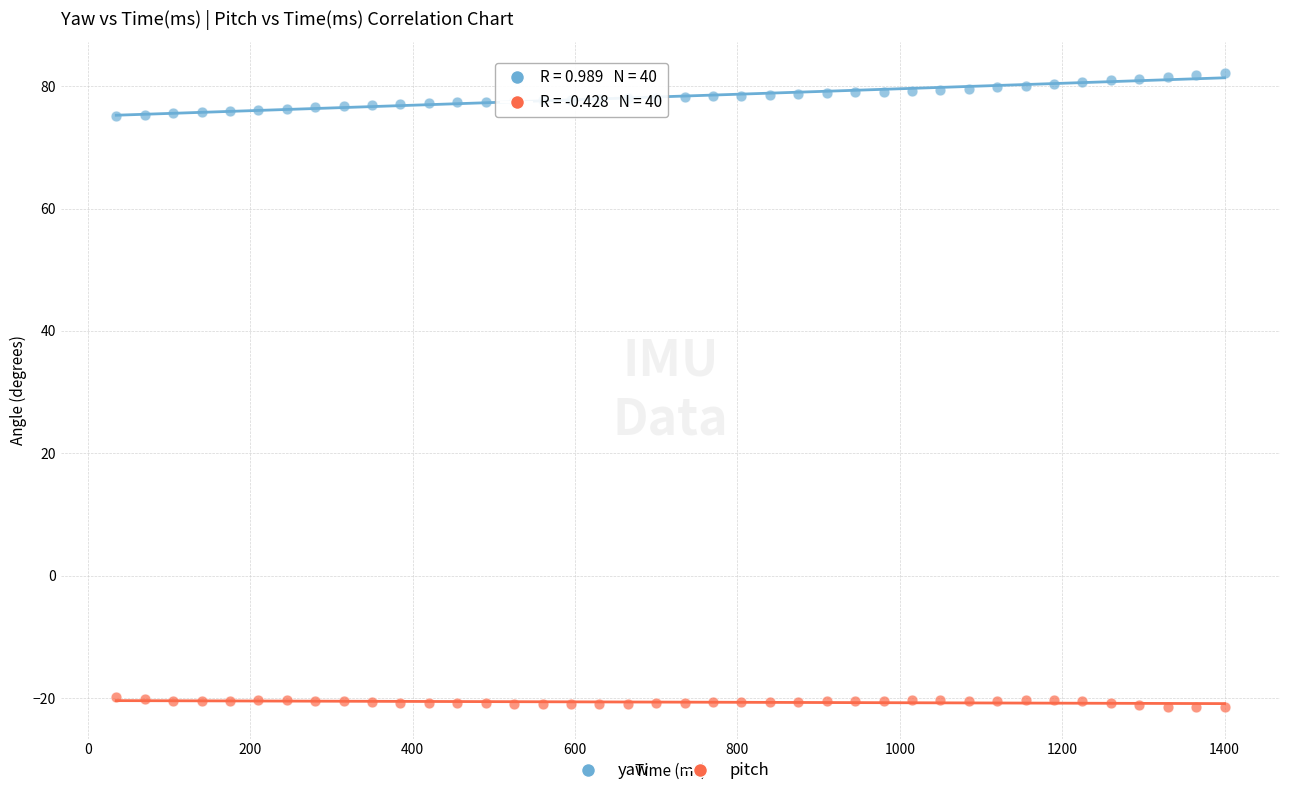

Which series reaches the maximum Y coordinate?

yaw